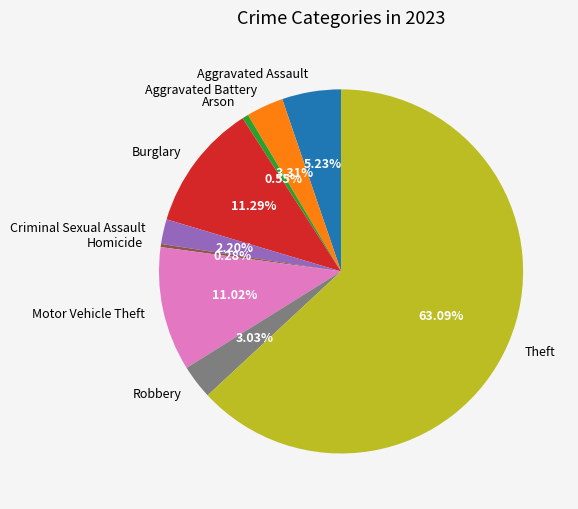

To the nearest percent, what portion does Arson represent?

1%